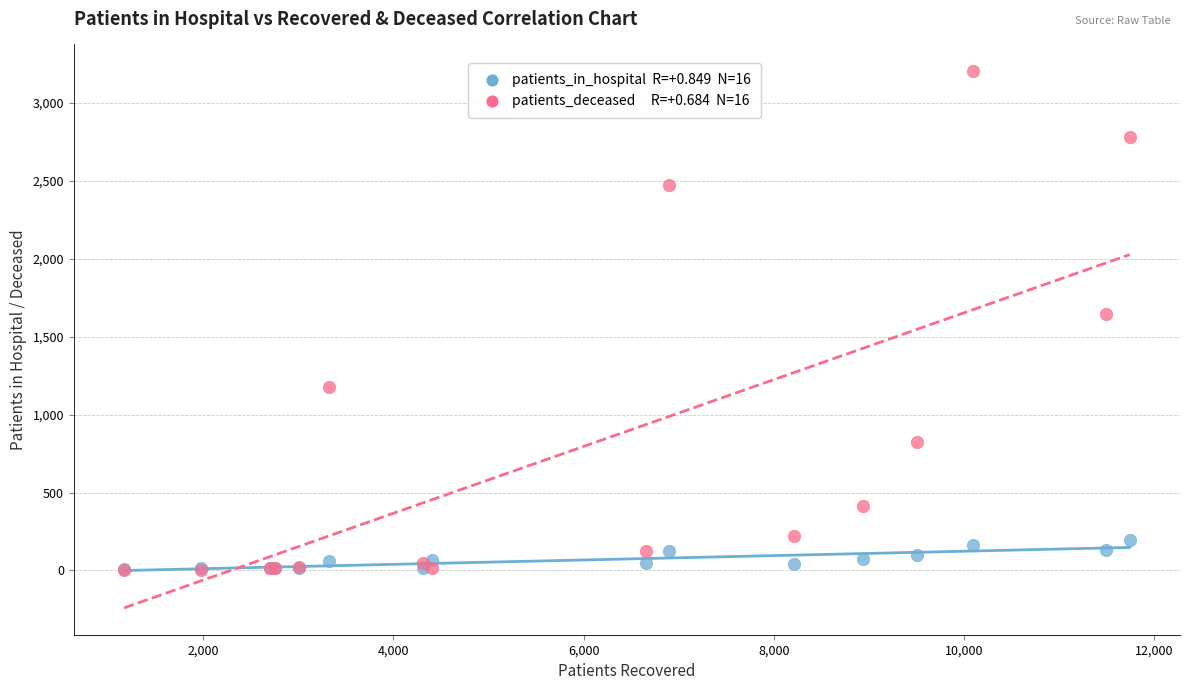

Across all series, what Y value is closest to 1603?

1649